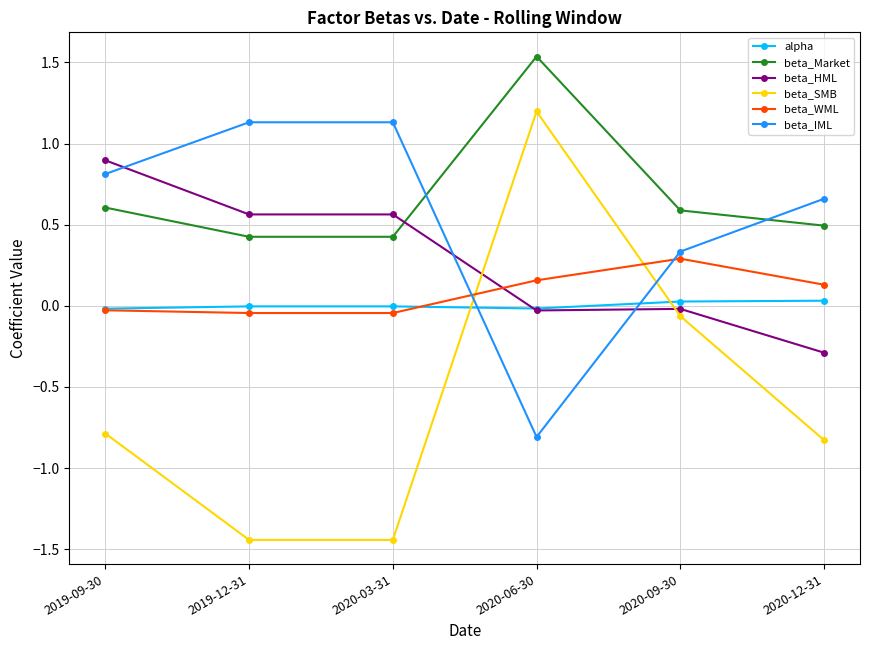

The beta_IML series shows 0.8 at 2019-09-30. True or false?

True